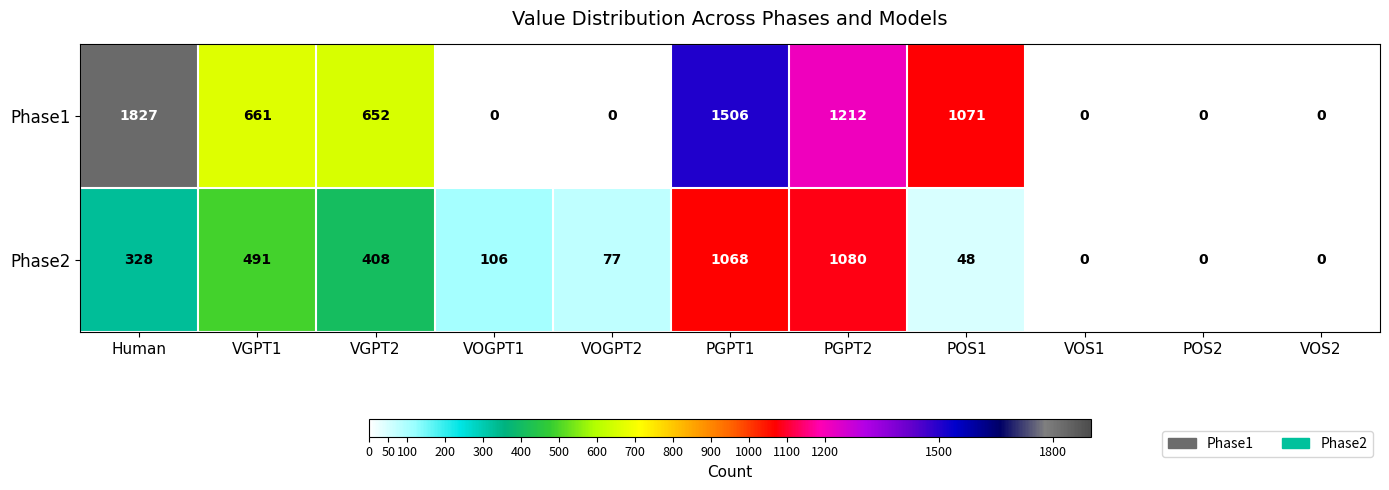

Count the number of categories in the chart.

11